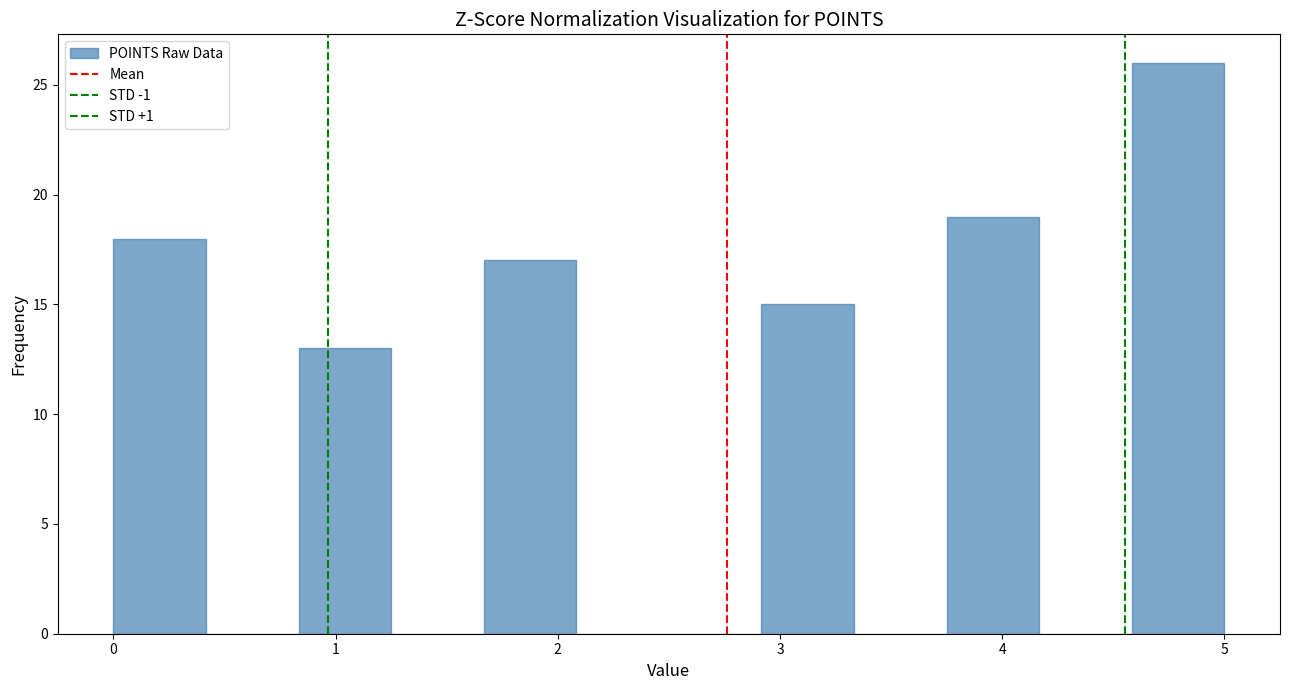

Reading left to right, transcribe this chart: for each bar, give the range it covers on the x-axis and its height. Neither the bar edges nor the heights are printed on the chart, so give them approximately, as read against the axes.

0.0 to 0.4: 18
0.4 to 0.8: 0
0.8 to 1.3: 13
1.3 to 1.7: 0
1.7 to 2.1: 17
2.1 to 2.5: 0
2.5 to 2.9: 0
2.9 to 3.3: 15
3.3 to 3.8: 0
3.8 to 4.2: 19
4.2 to 4.6: 0
4.6 to 5.0: 26